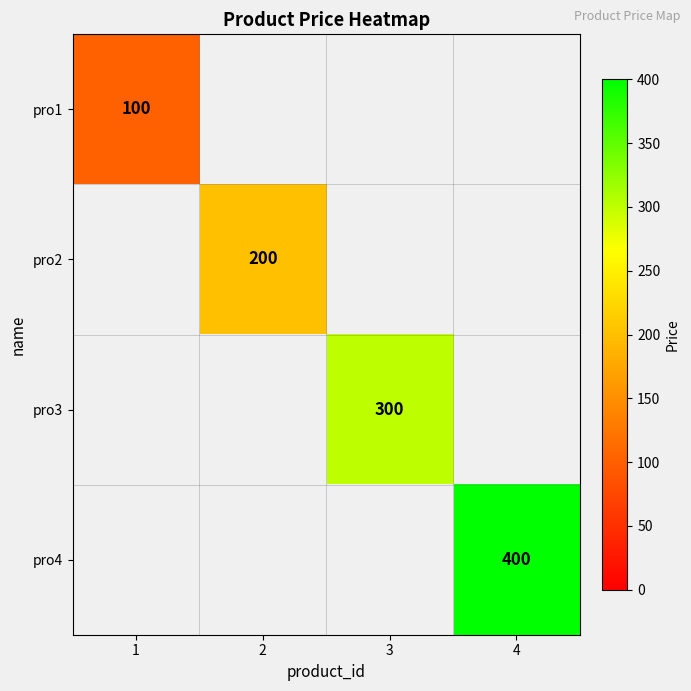

Between 1 and 3, which is larger?

3